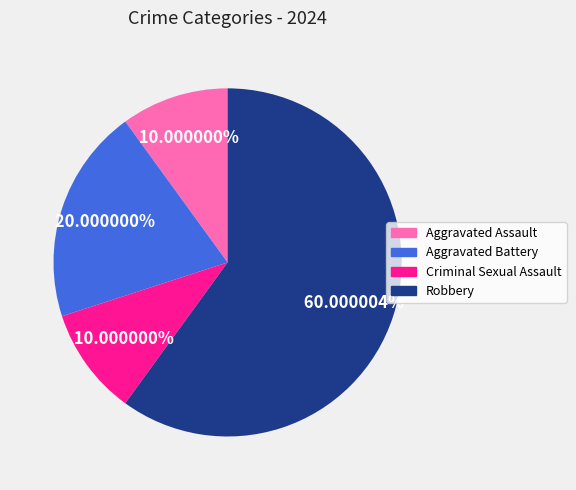

Is there any slice that represents more than half of the pie?

Yes